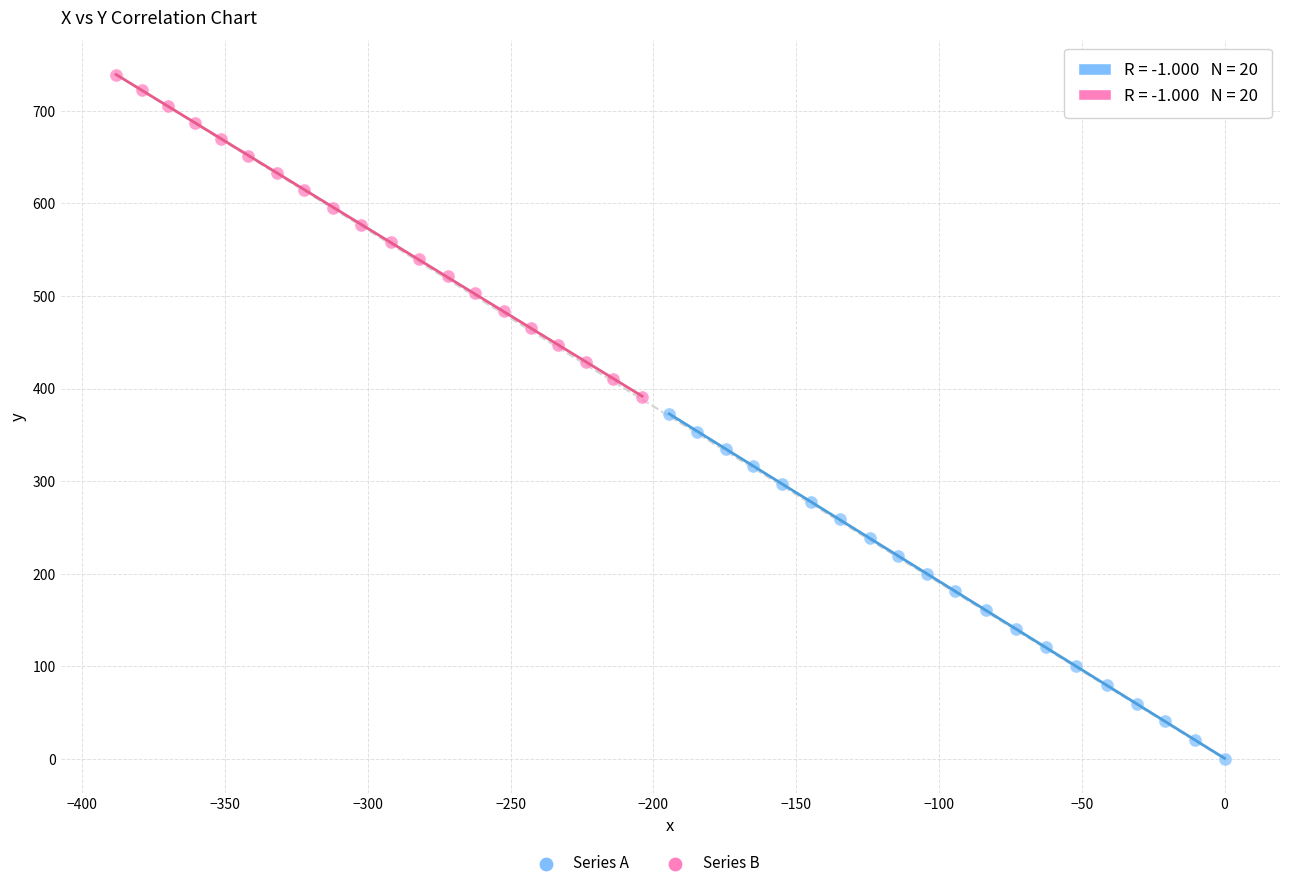

Which series contains the lowest Y value?

Series A